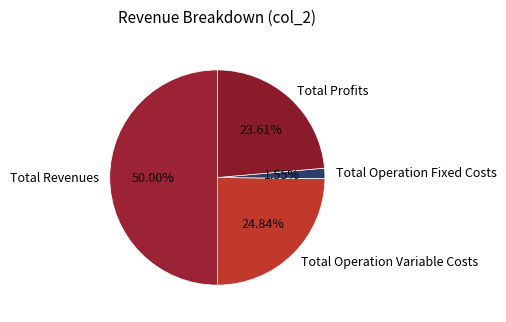

To the nearest percent, what is the average slice percentage?

25%